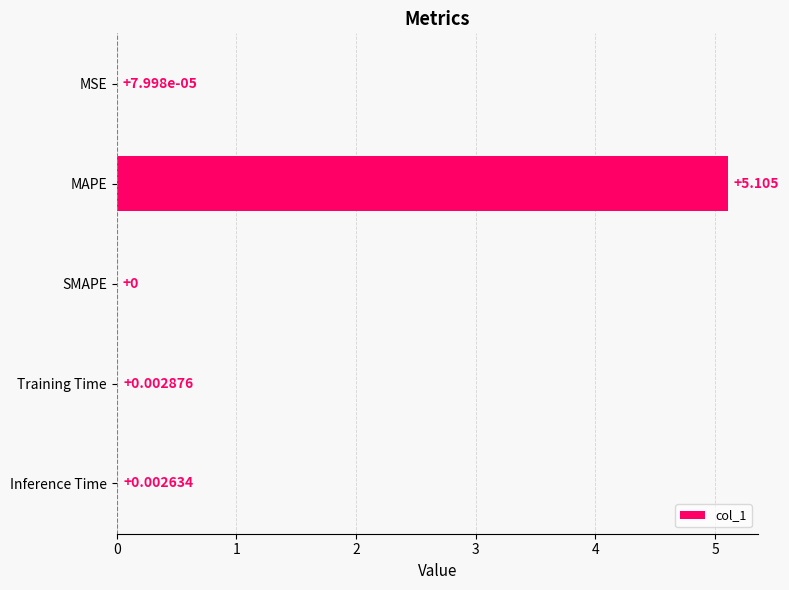

How many values are above zero?

4